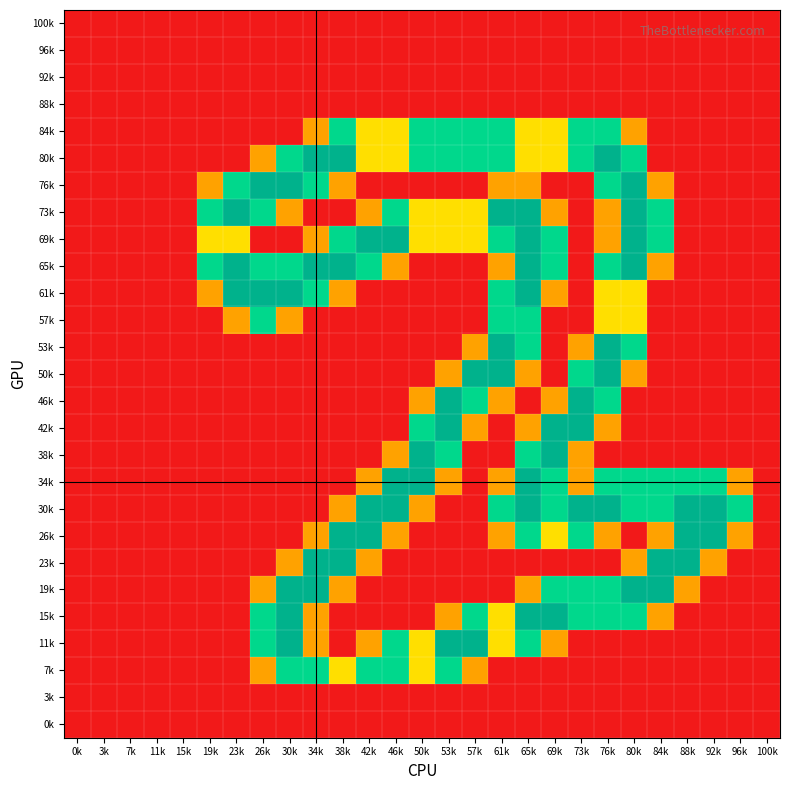

What is the maximum value shown in the chart?

2.0